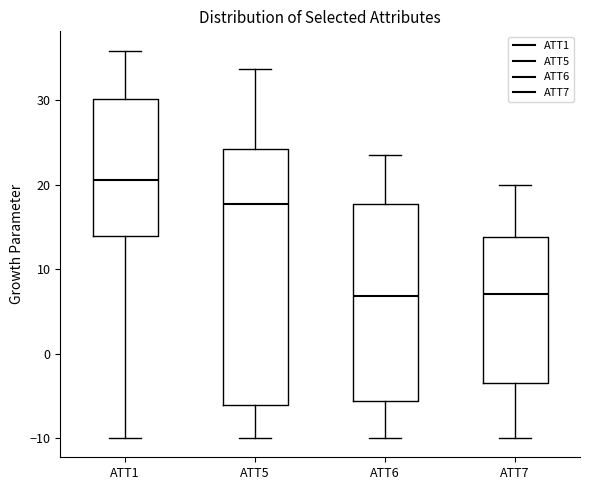

Reading left to right, read every box against the y-axis: the position of its median line, the range the box covers, and the ends of its whiskers. The values are not printed on the chart, so give them approximately, as read against the axis.

ATT1: median 21, box 14 to 30, whiskers -10 to 36
ATT5: median 18, box -6 to 24, whiskers -10 to 34
ATT6: median 7, box -6 to 18, whiskers -10 to 24
ATT7: median 7, box -3 to 14, whiskers -10 to 20